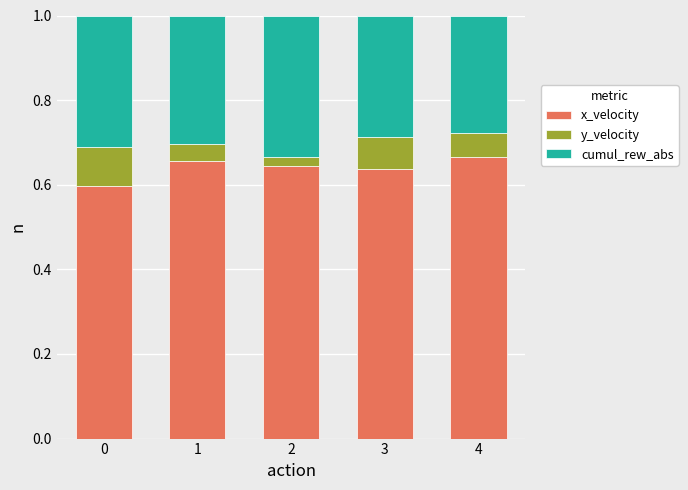

What is the total value across all series at 4?

1.0